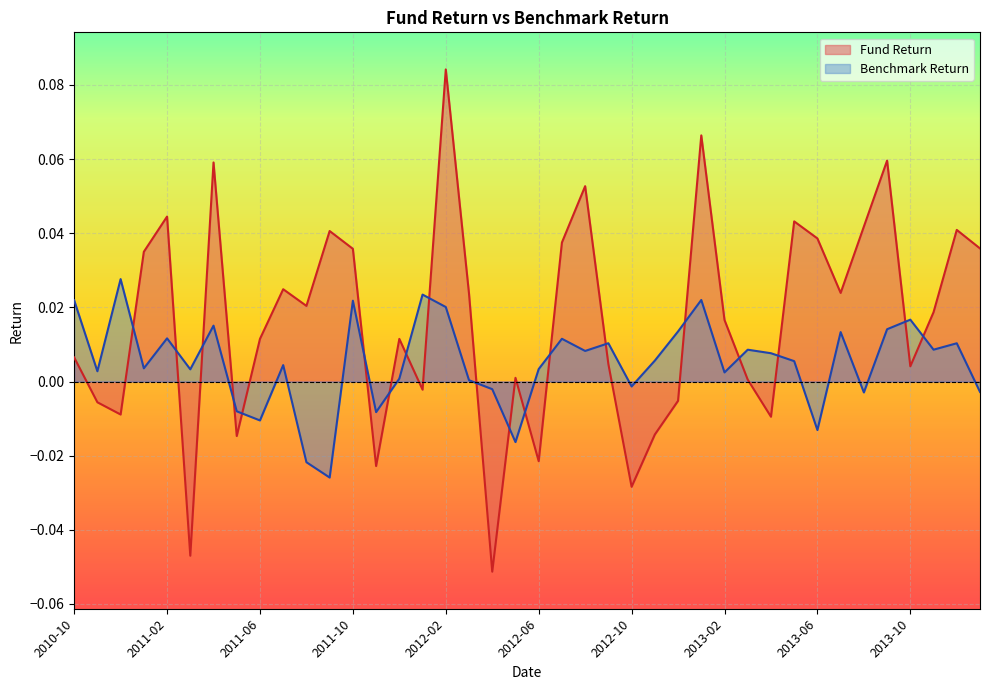

In Fund Return, how many points are lower than both neighbors (excluding endpoints)?

12